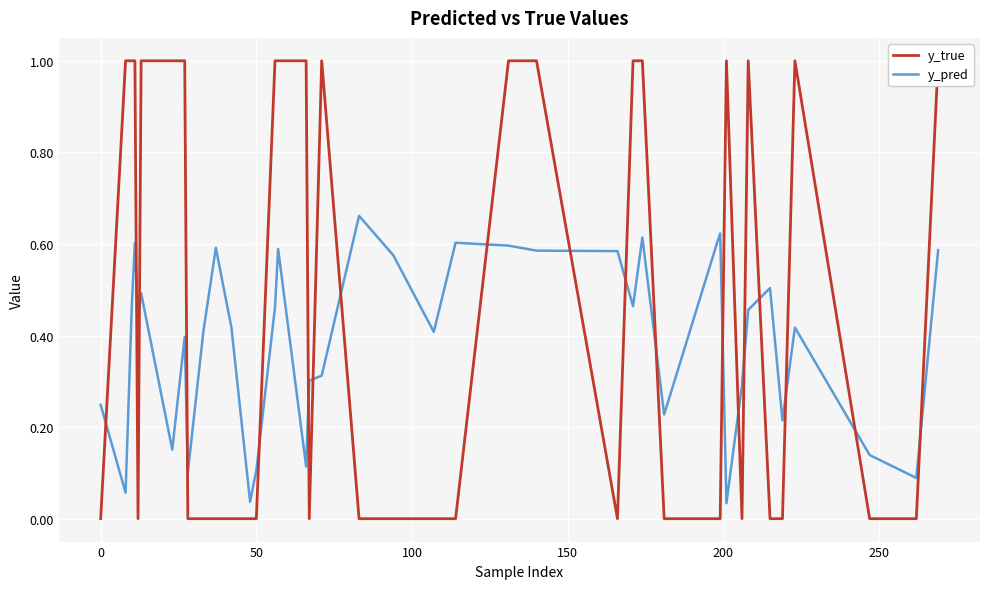

List the series in order of their overall mean, lowest first.

y_pred, y_true